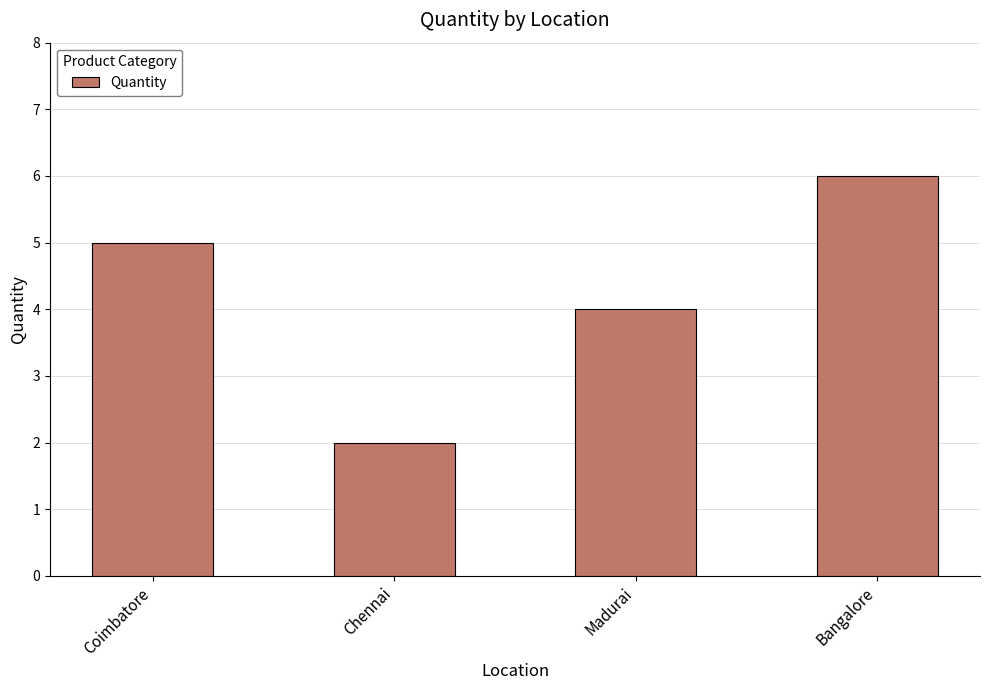

Which has a higher value, Madurai or Coimbatore?

Coimbatore